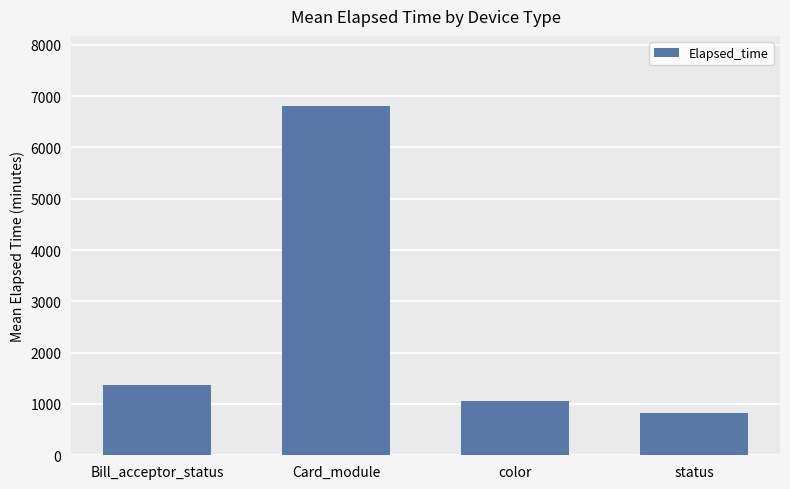

The value at Card_module is 6812.4. True or false?

True